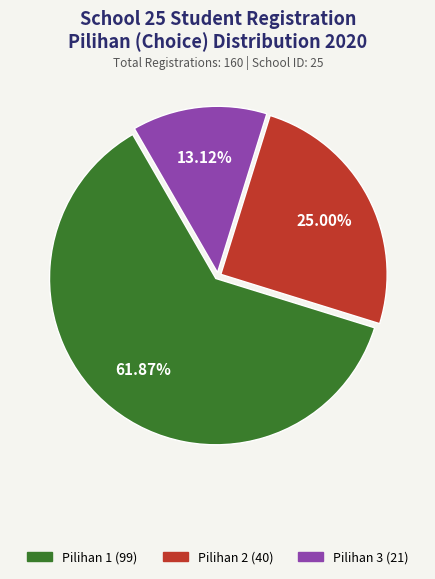

Is there a majority slice in this chart?

Yes